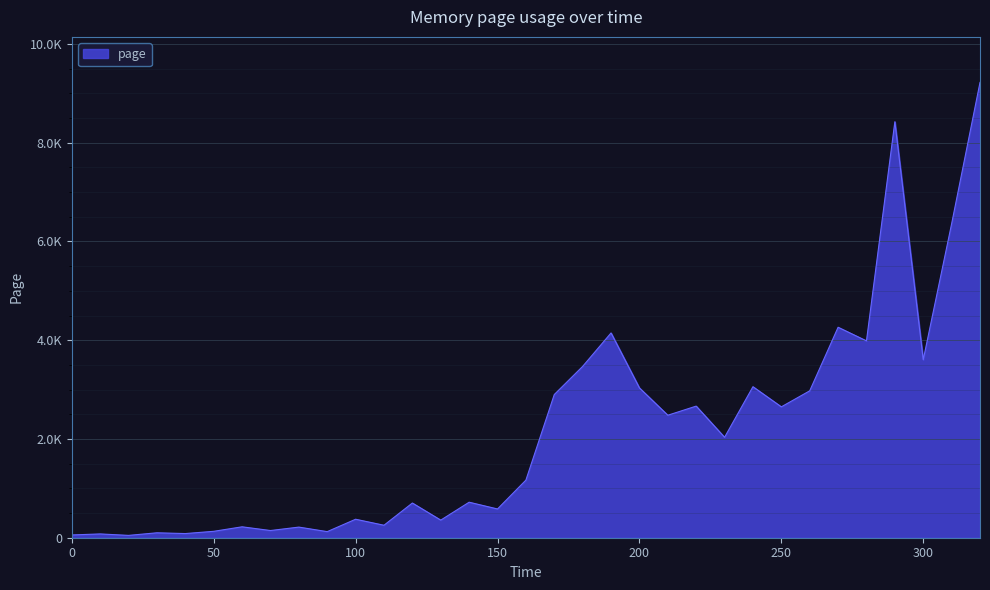

Is this an area chart (filled region under the line)?

Yes